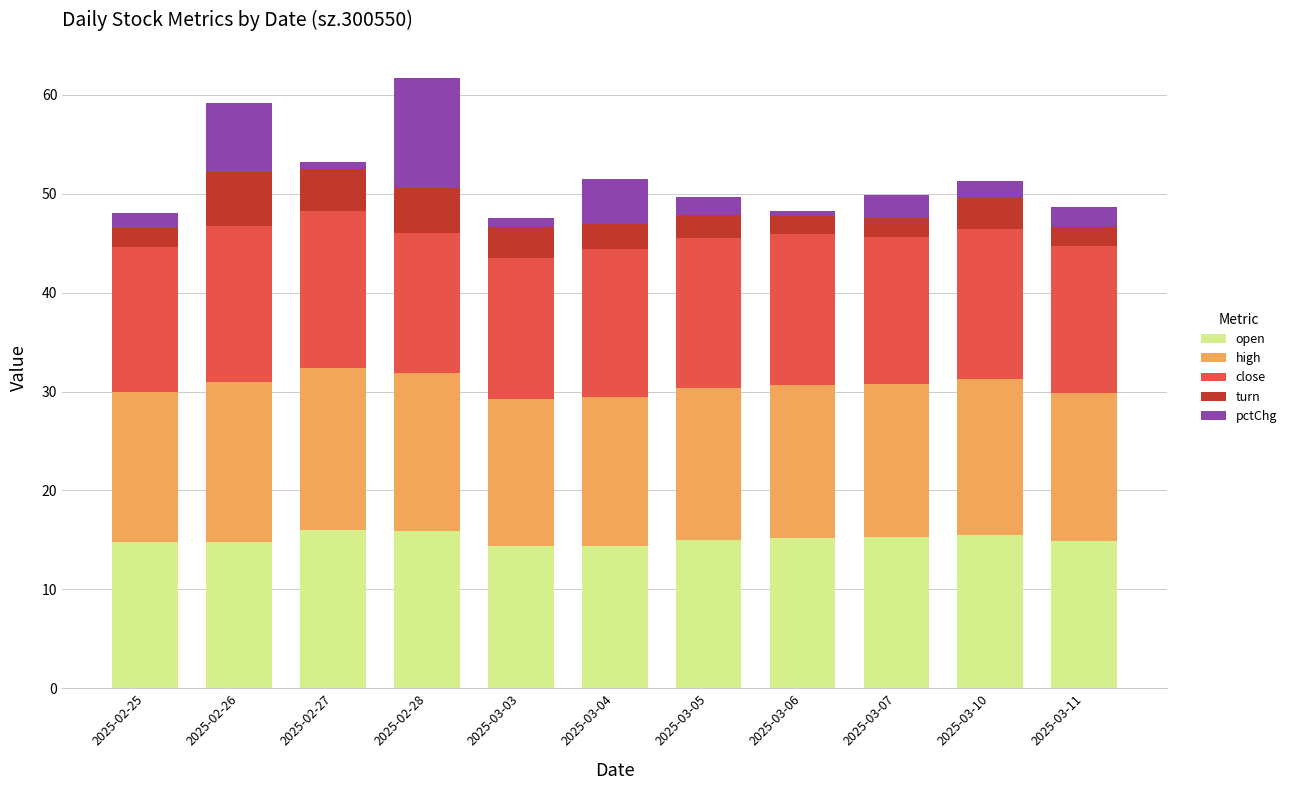

The open series shows 21.9 at 2025-02-26. True or false?

False